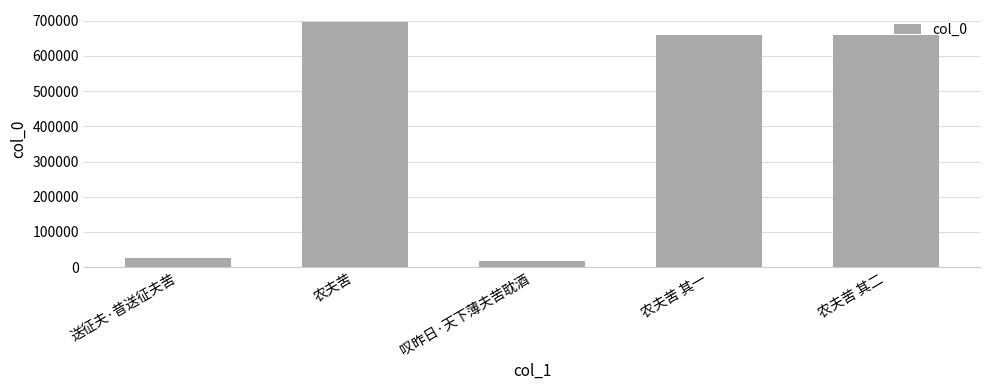

Is it true that the value at 农夫苦 其一 is 1111749?

False